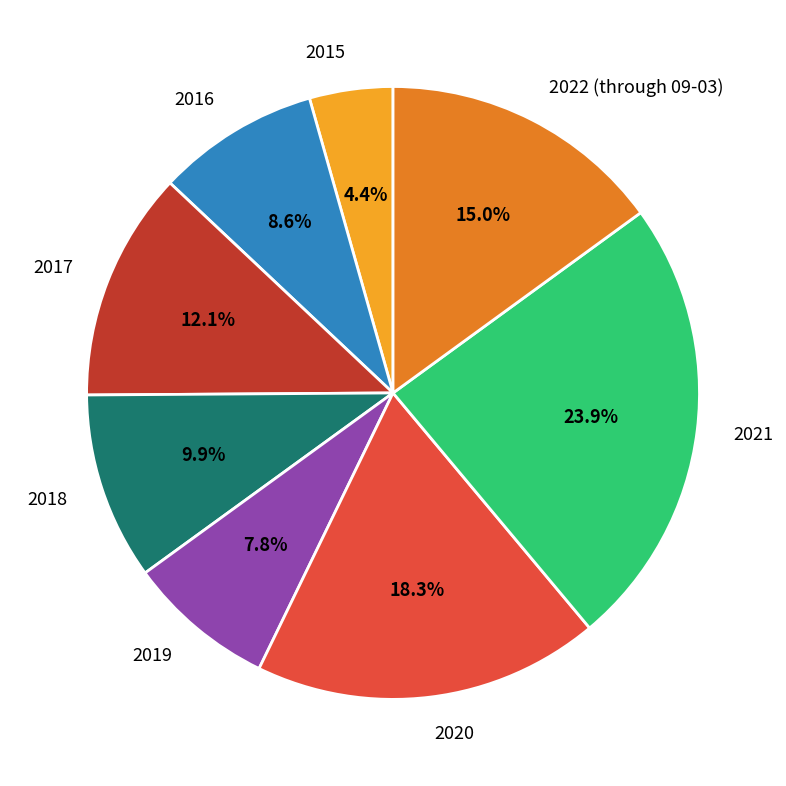

What percentage is the 2016 slice, to the nearest percent?

9%